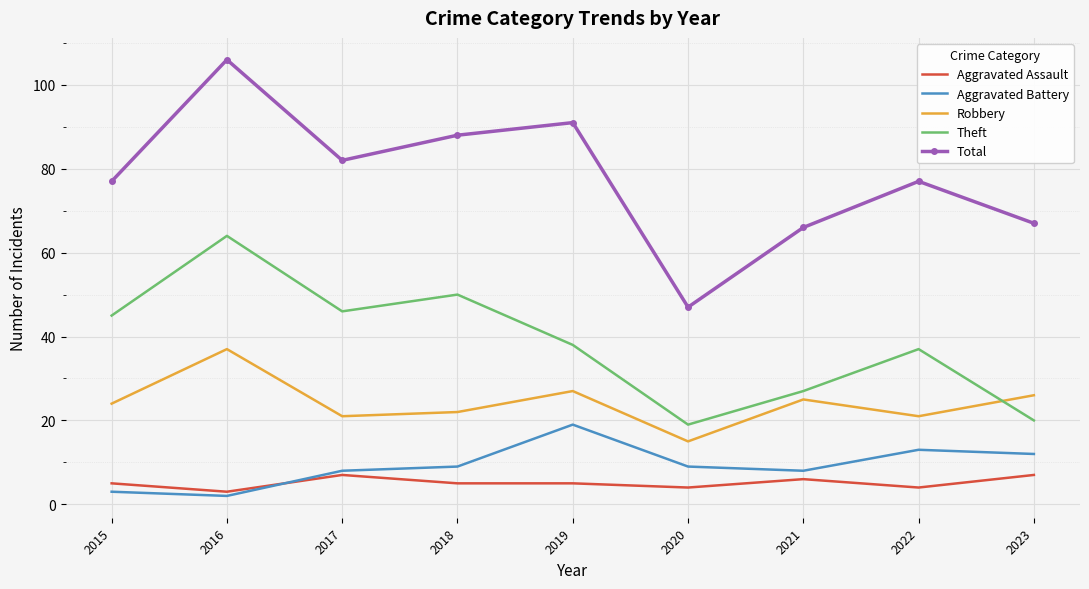

Between which two adjacent categories do Aggravated Battery and Aggravated Assault first intersect?

2016 and 2017